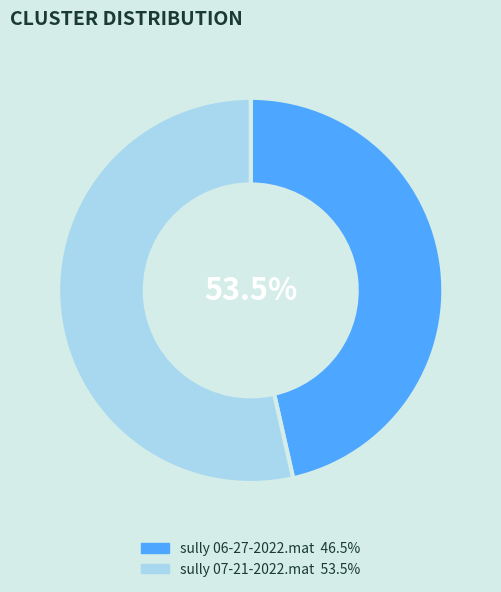

What is the largest slice in the pie chart?

sully 07-21-2022.mat